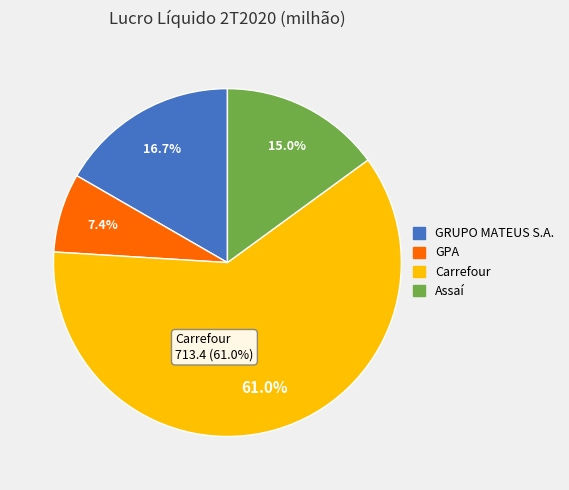

Which slice is the smallest?

GPA